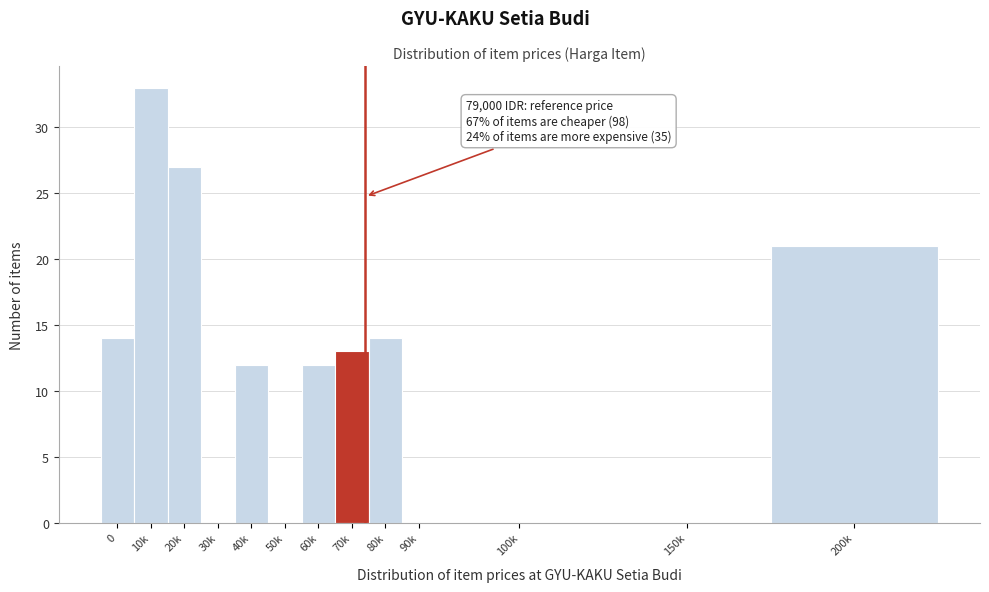

Reading left to right, transcribe all the data shown in this chart.

0=14	10k=33	20k=27	30k=0	40k=12	50k=0	60k=12	70k=13	80k=14	90k=0	100k=0	150k=0	200k=21